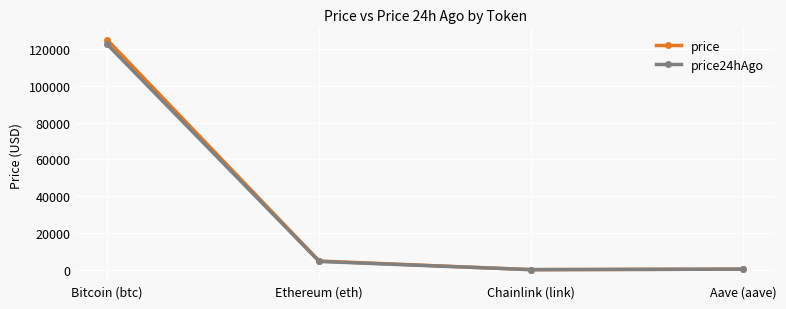

Is the value of price24hAgo at Bitcoin (btc) greater than the value of price at Aave (aave)?

Yes